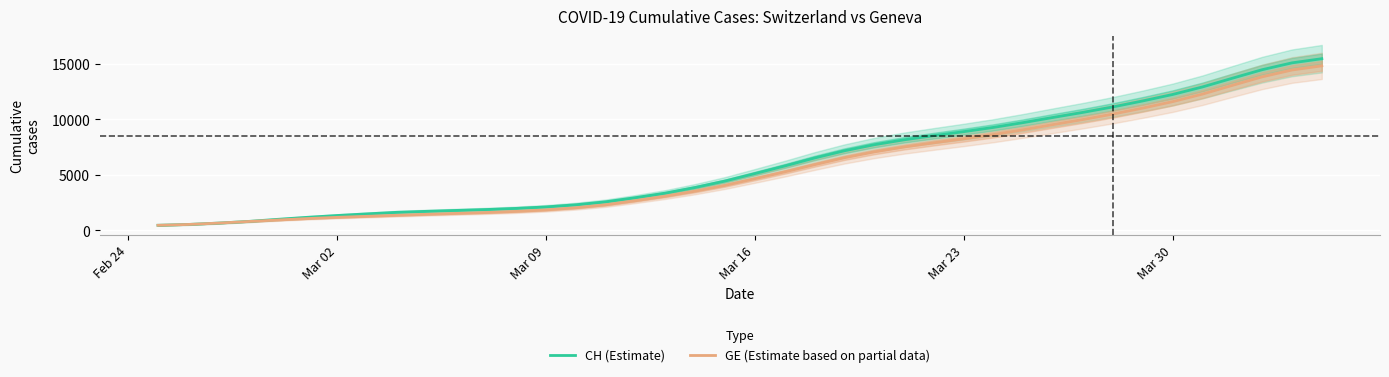

Does the chart display data point markers on the line(s)?

No